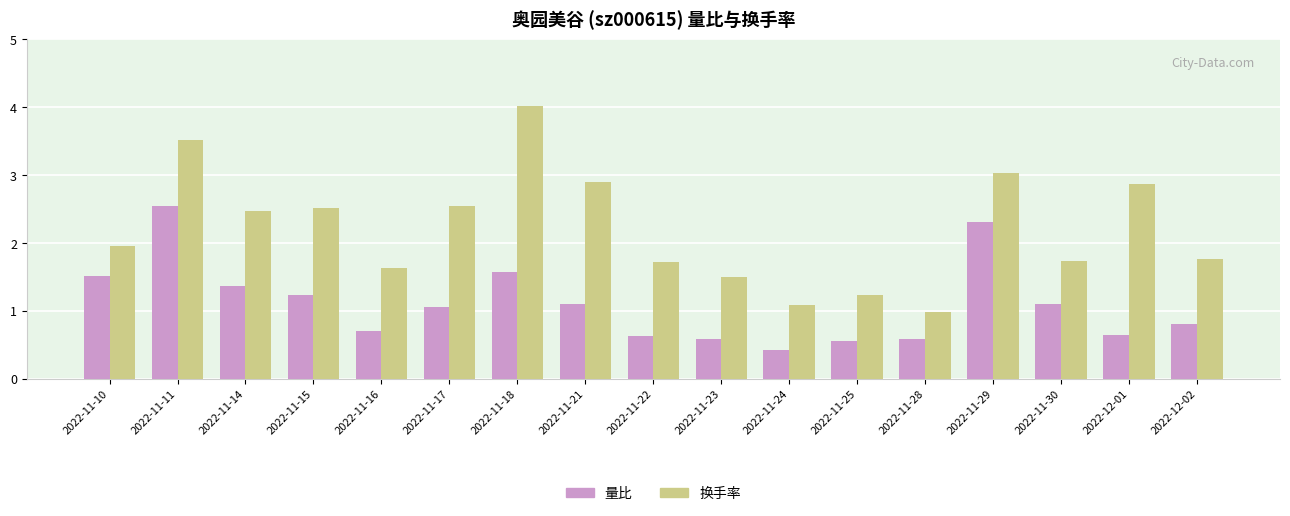

Which series has the largest range (max minus min)?

换手率